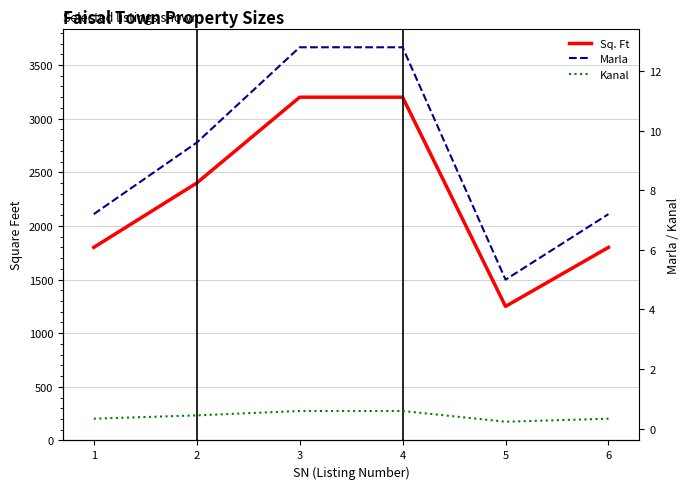

True or false: Sq. Ft and Marla cross at least once.

False